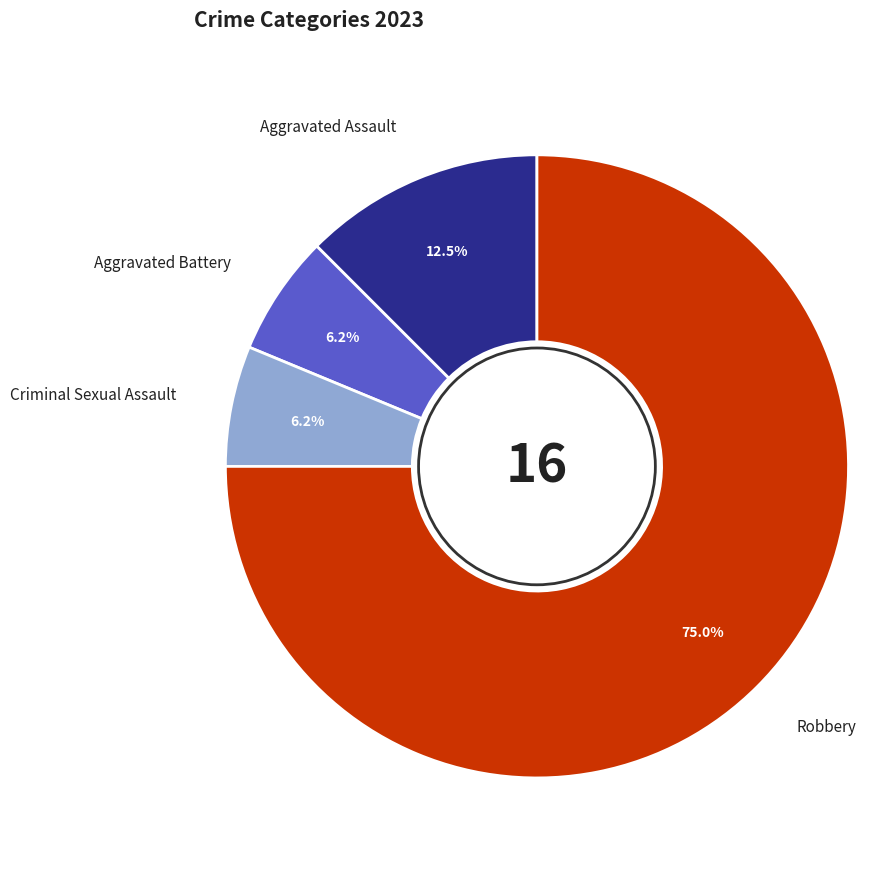

Is Criminal Sexual Assault the majority of the pie?

No